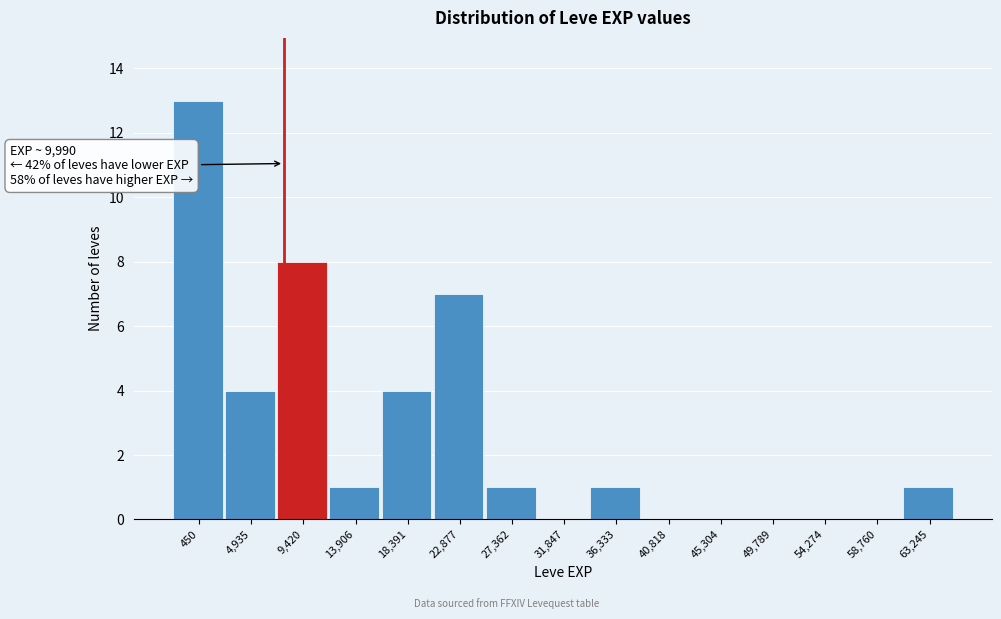

Reading left to right, extract all data points from this chart.

450=13	4,935=4	9,420=8	13,906=1	18,391=4	22,877=7	27,362=1	31,847=0	36,333=1	40,818=0	45,304=0	49,789=0	54,274=0	58,760=0	63,245=1